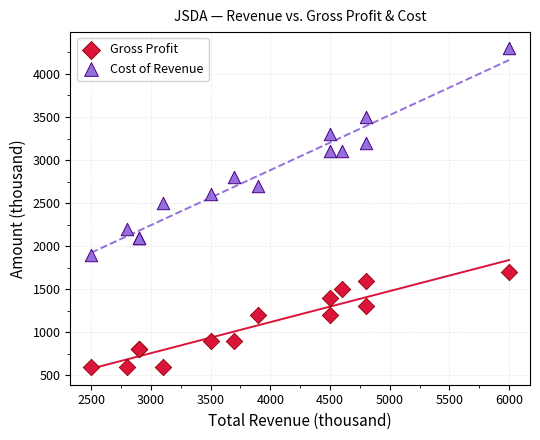

Across all series, what Y value is closest to 2450?

2500